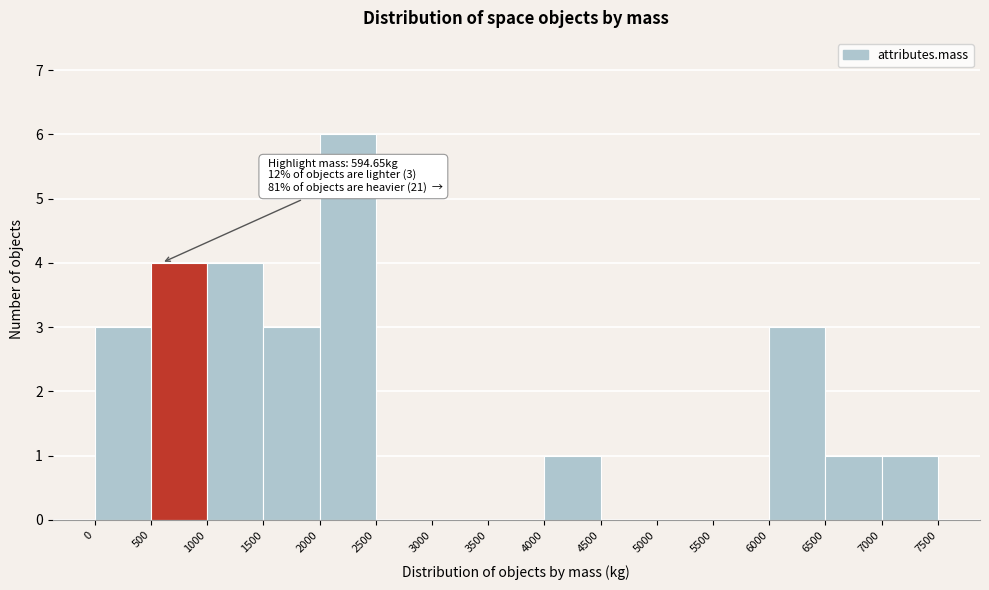

Over which range of the x-axis is the bar tallest?

2000 to 2500